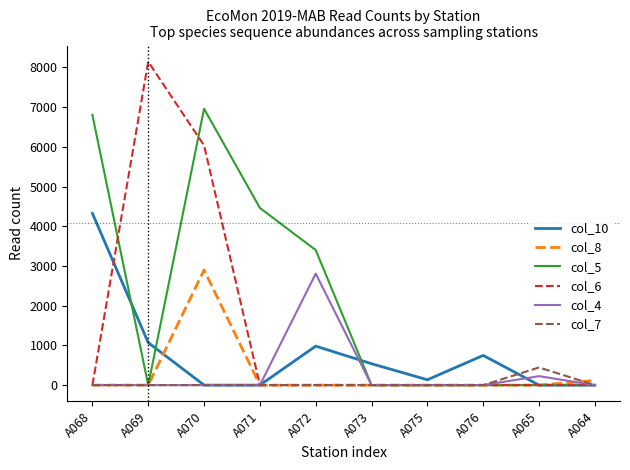

Which series has the largest total across all categories?

col_5